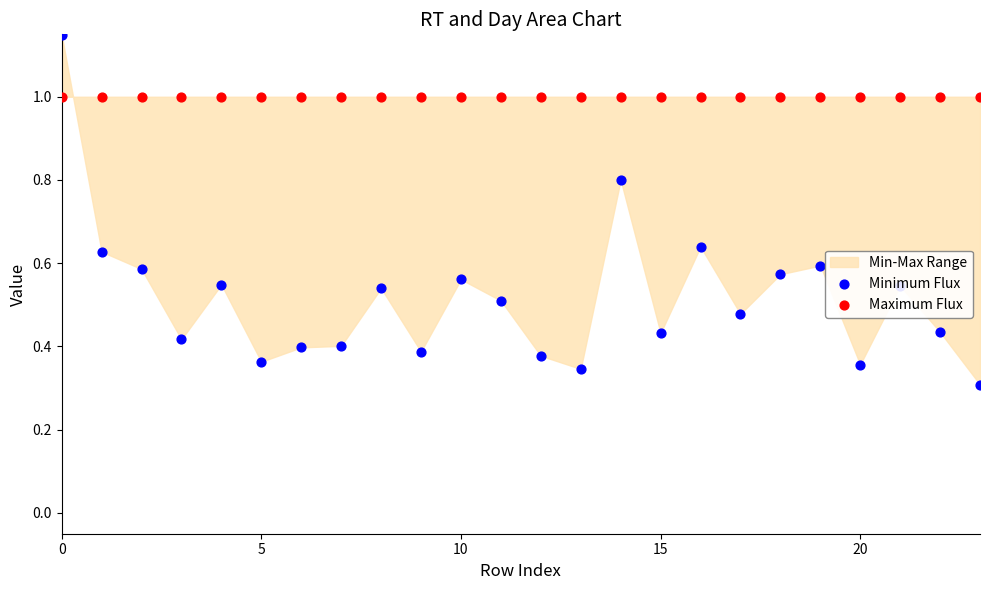

Which series has the largest Y range (max minus min)?

Minimum Flux